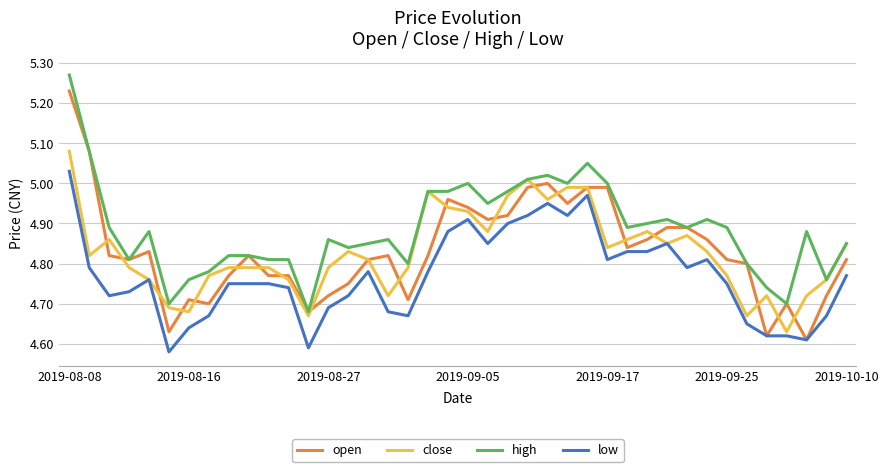

True or false: high and low intersect in this chart.

False